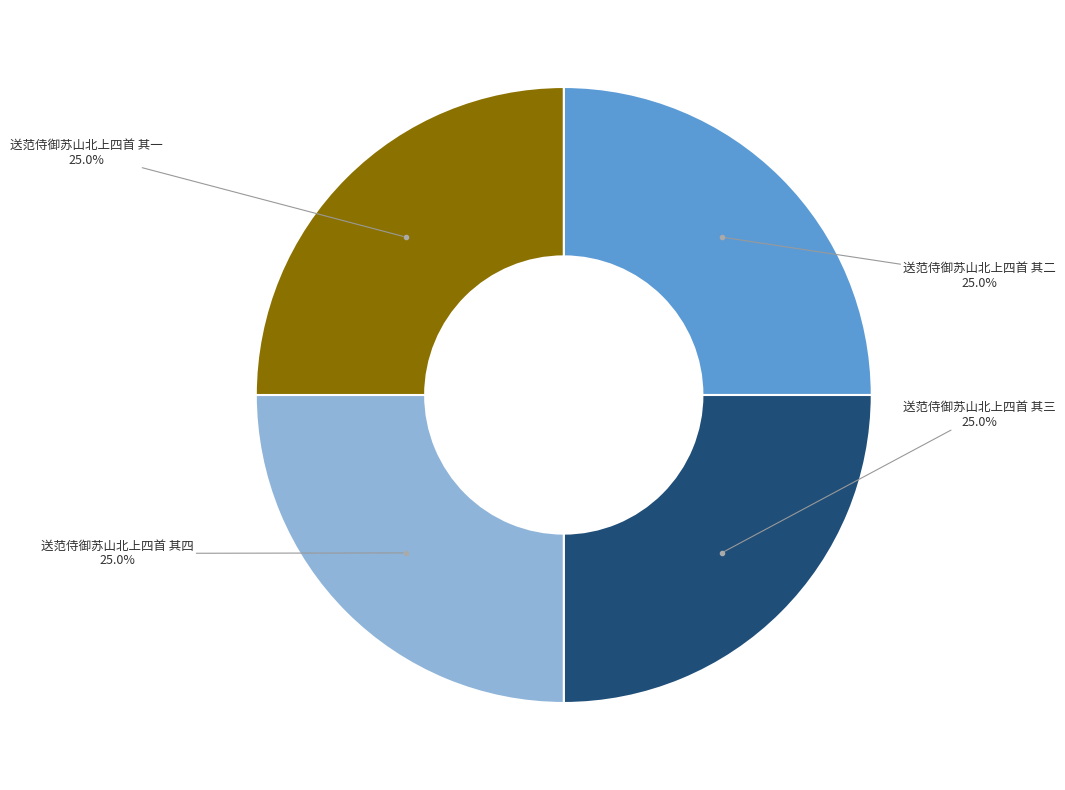

Does any single category account for the majority?

No